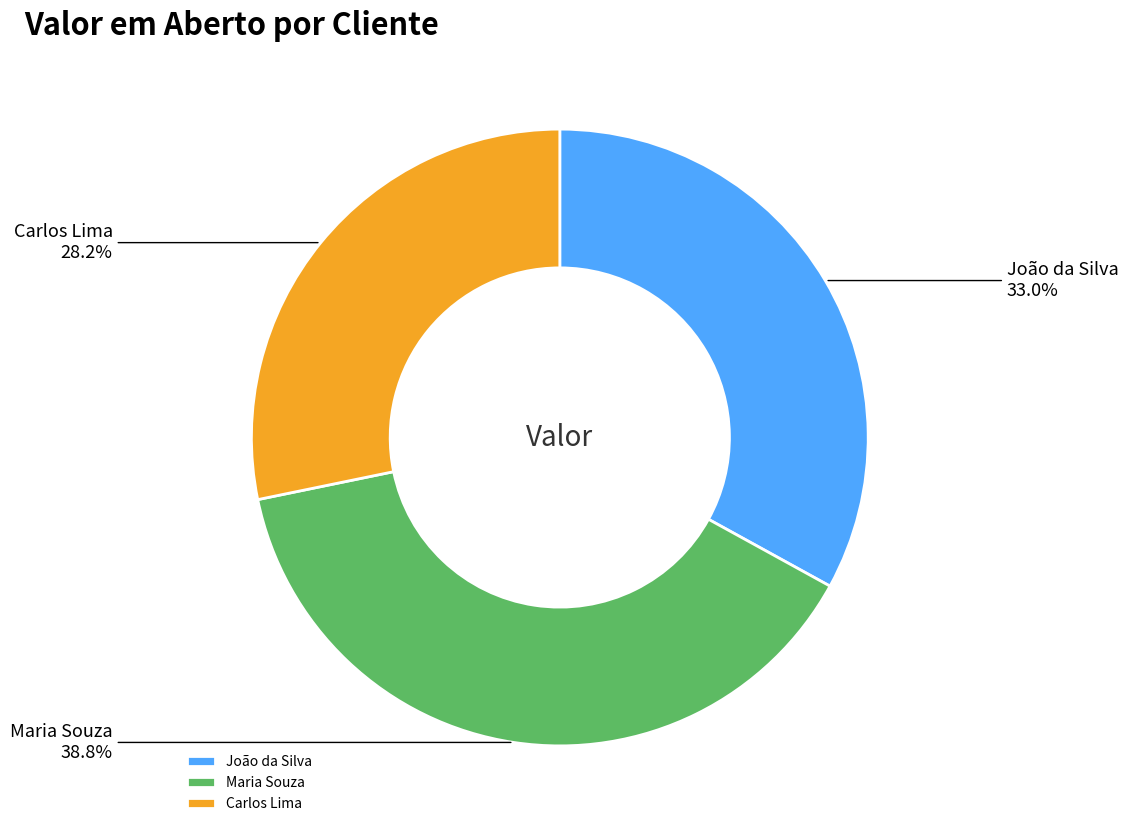

The João da Silva slice represents 21% of the pie. True or false?

False